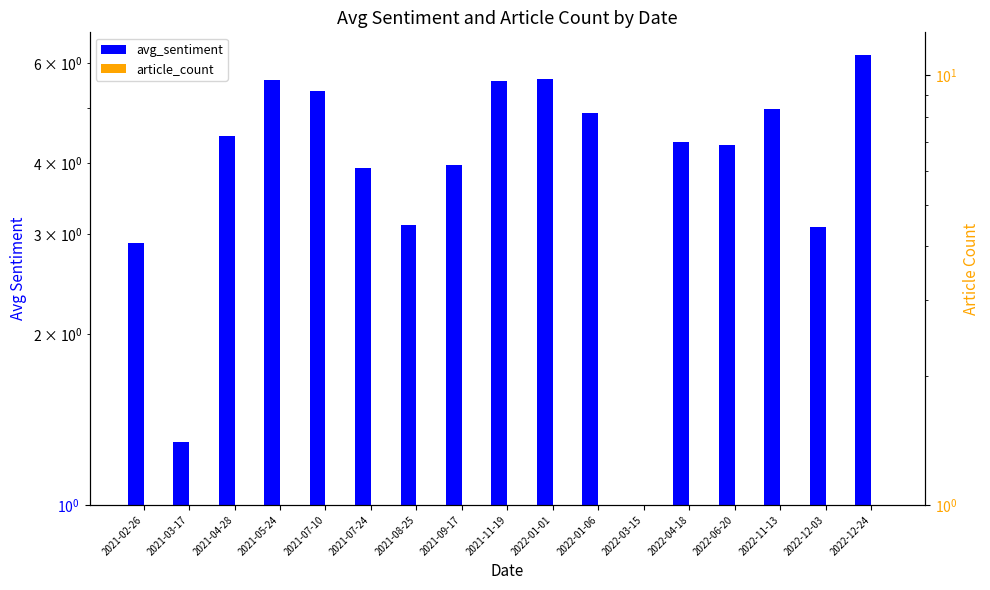

Is the value of article_count at 2021-03-17 greater than the value of avg_sentiment at 2022-04-18?

No